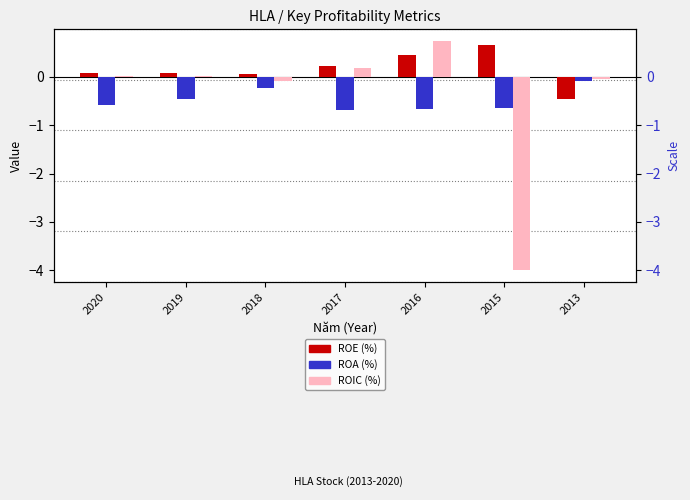

Which has a higher value, 2016 or 2015?

2015